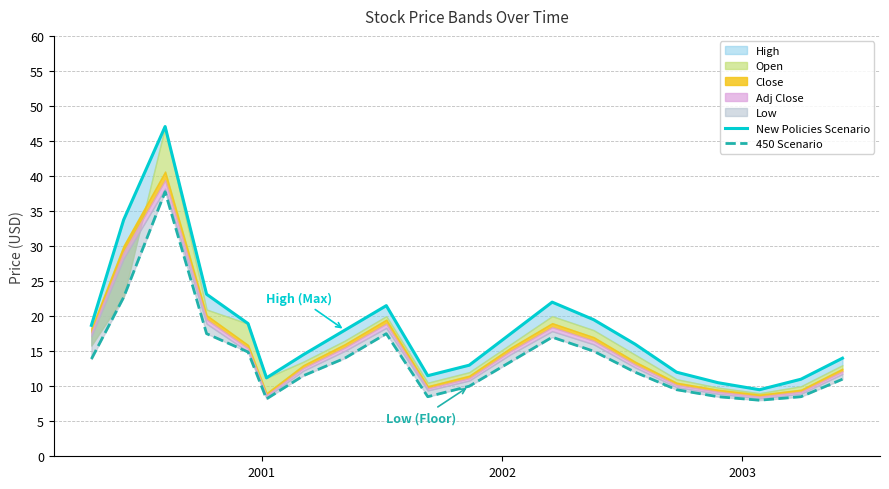

Which series has the largest range (max minus min)?

New Policies Scenario